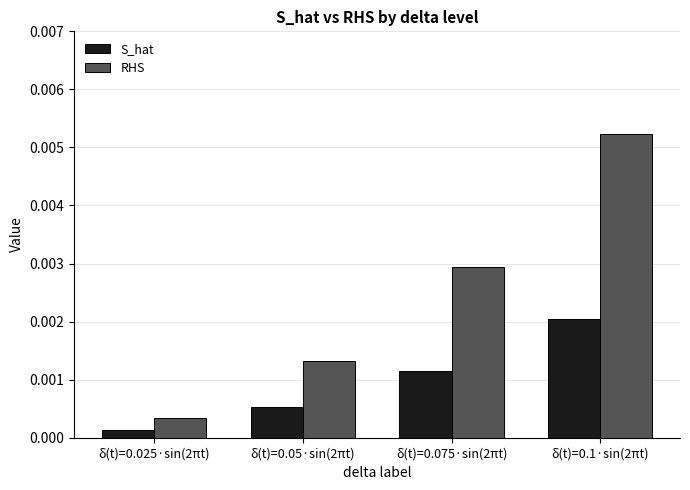

Which series has the largest range (max minus min)?

RHS